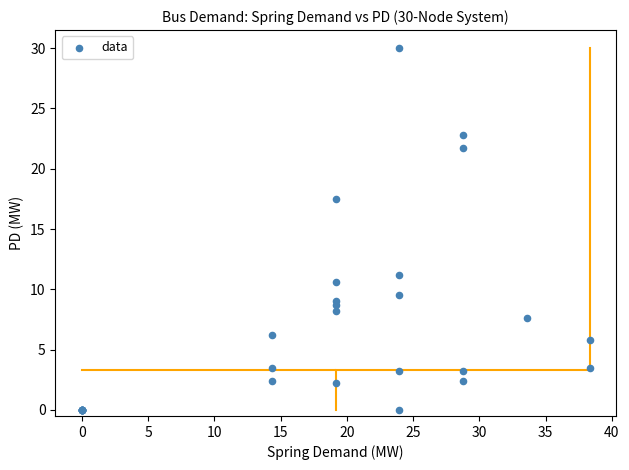

What Y value in the scatter plot is closest to 15?

17.5